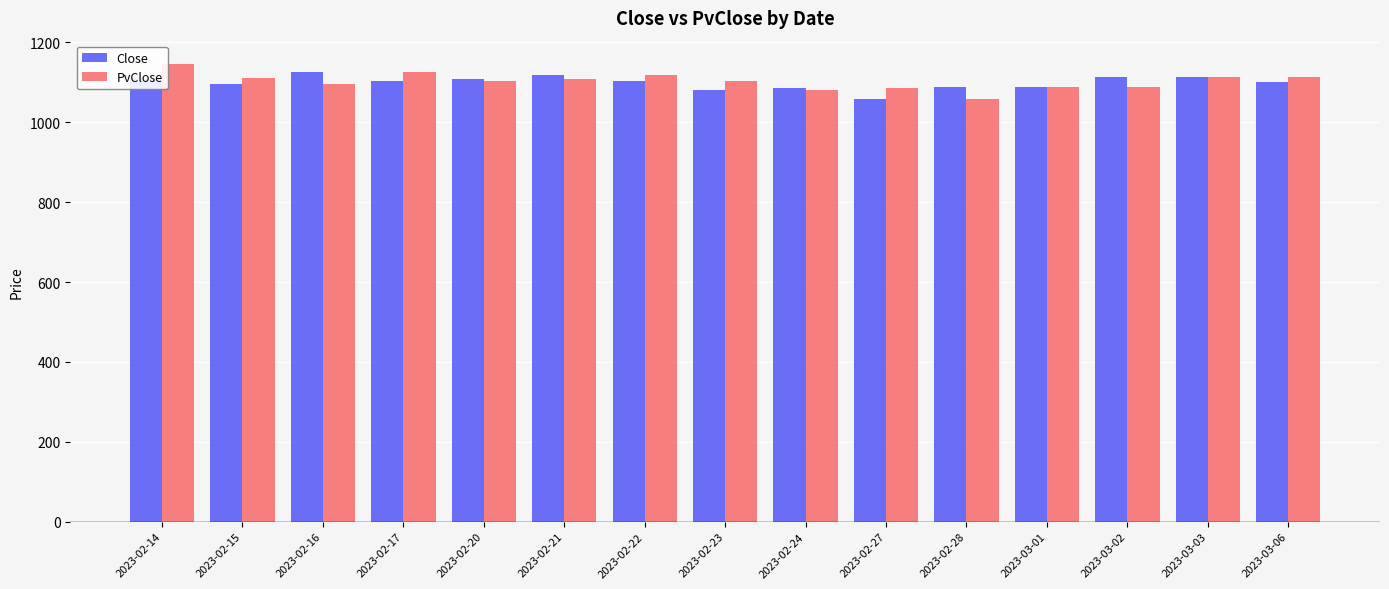

What position from the right is 2023-03-03?

2